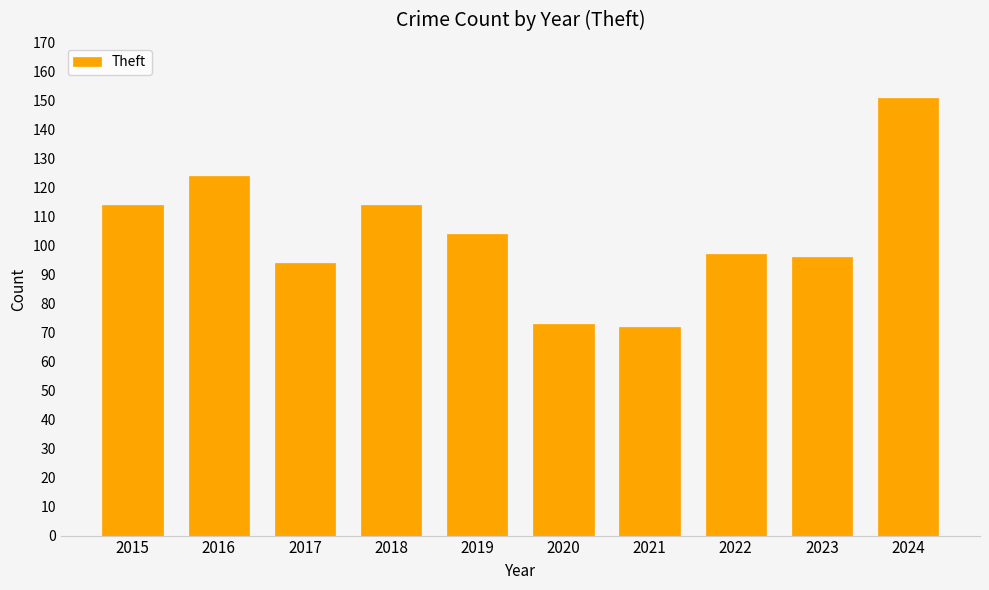

What is the smallest value displayed?

72